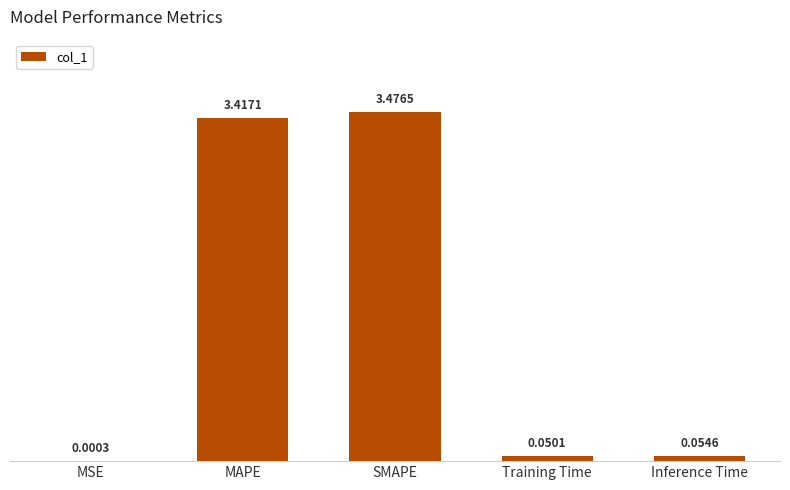

What is the change in value from SMAPE to Training Time?

-3.4